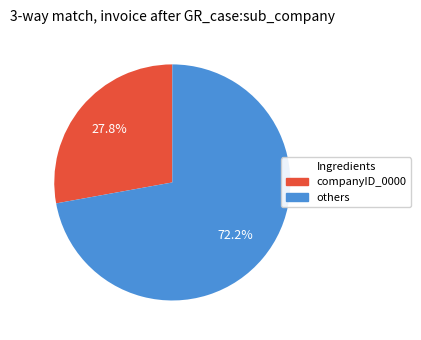

Is there any slice that represents more than half of the pie?

Yes